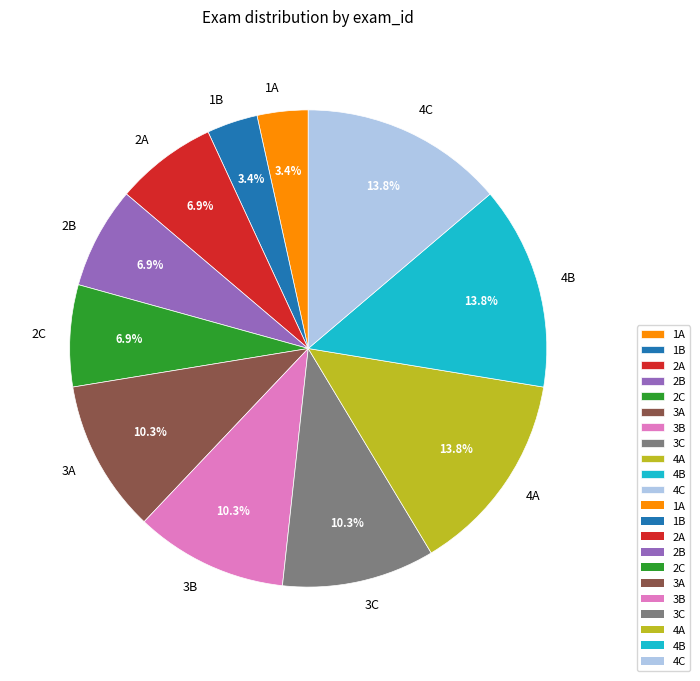

Is there any slice that represents more than half of the pie?

No